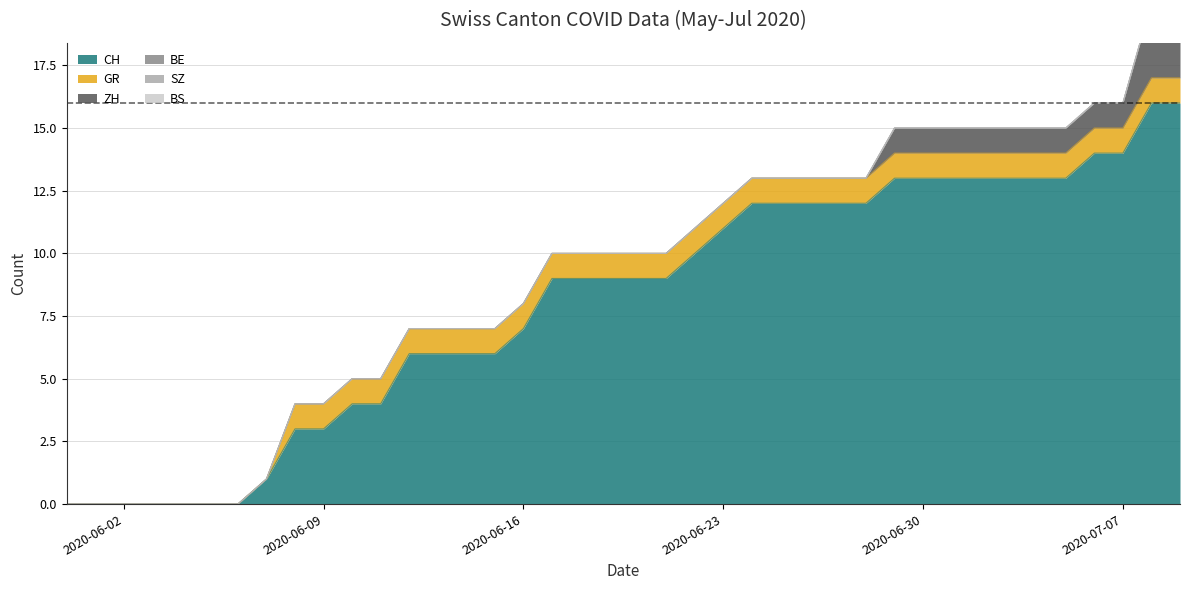

Count the number of categories in the chart.

40